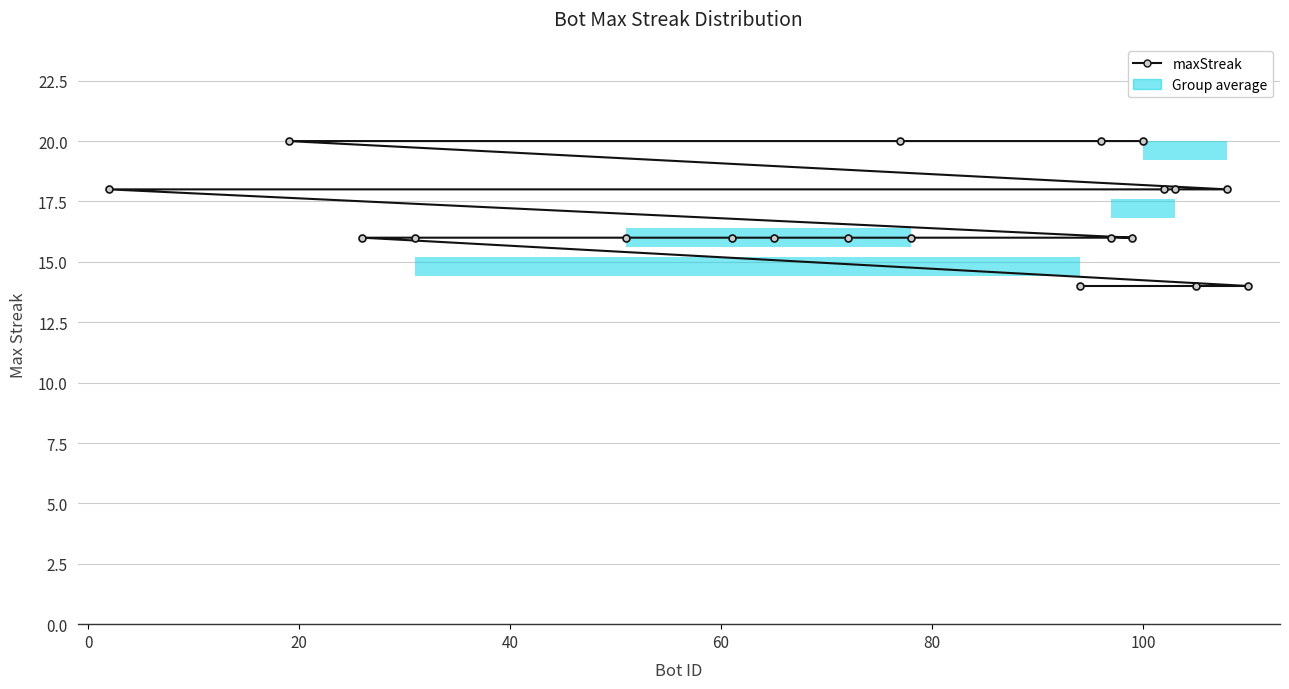

What is the minimum value shown in the chart?

14